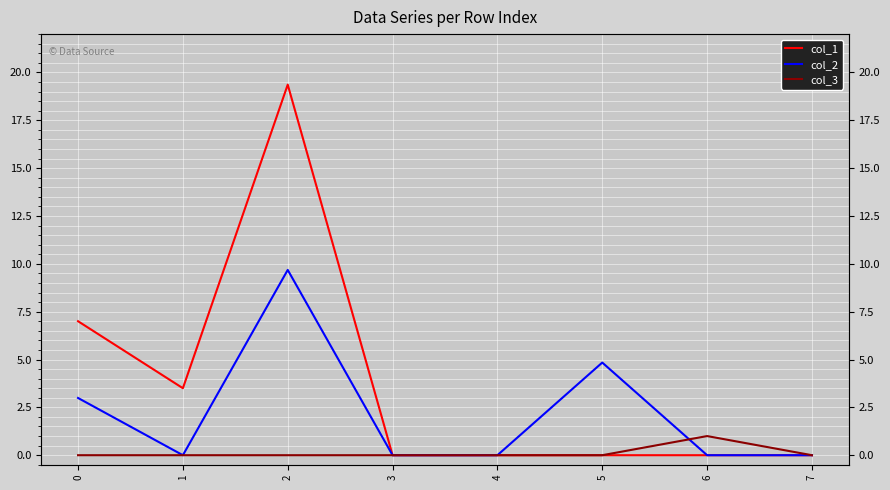

Which category has the lowest value across all series?

3